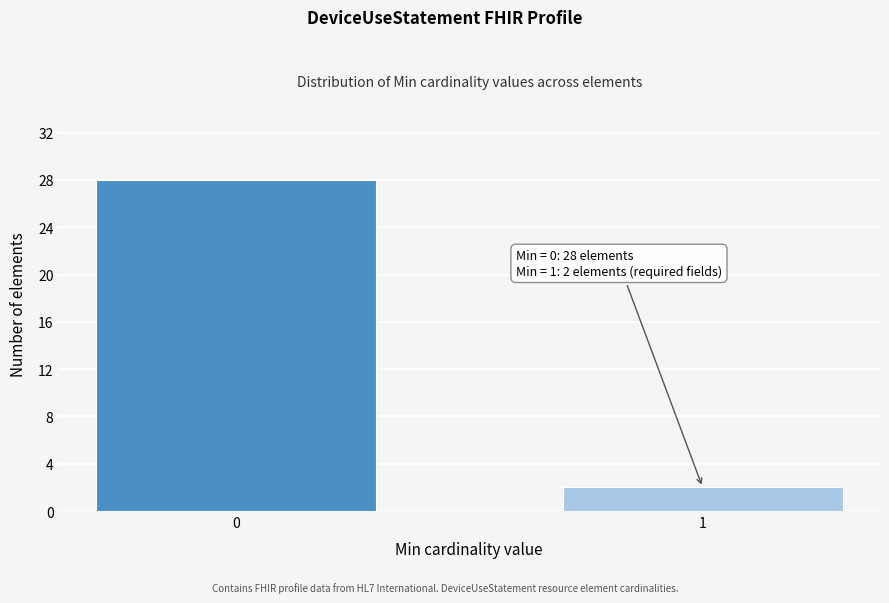

Reading left to right, what are all the values shown in this chart?

0=28	1=2